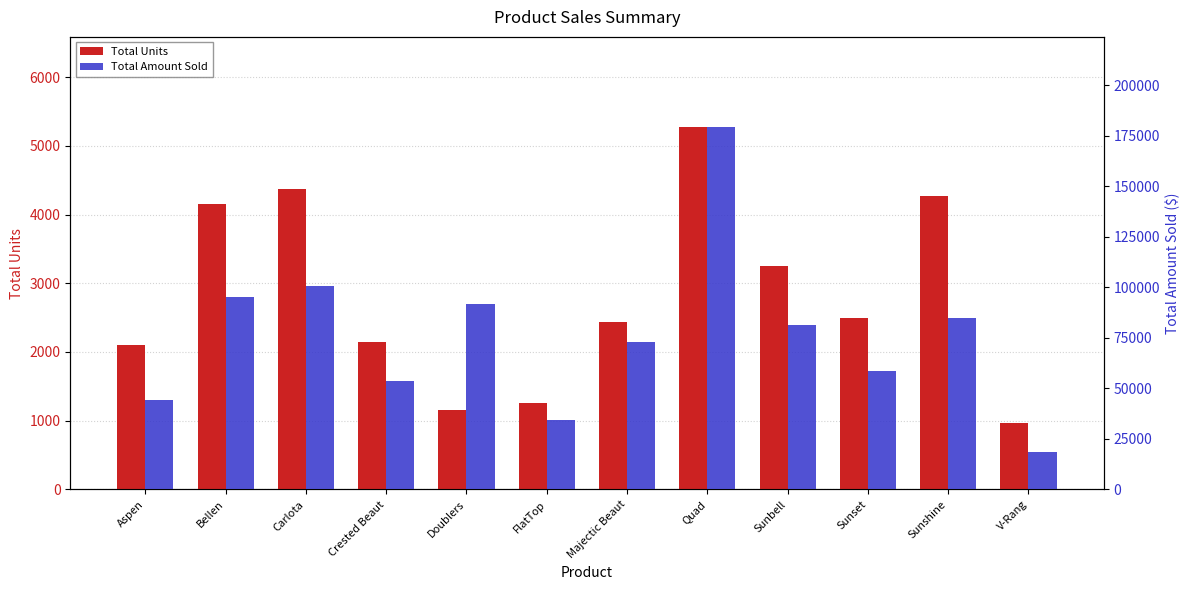

Reading left to right, list all the values displayed in this chart.

Total Units: 2101.0	4153.0	4375.0	2152.0	1150.0	1253.0	2436.0	5267.0	3258.0	2498.0	4262.0	969.0
Total Amount Sold: 44121.0	95311.4	100406.2	53800.0	91942.5	34457.5	73080.0	179078.0	81450.0	58703.0	85026.9	18411.0